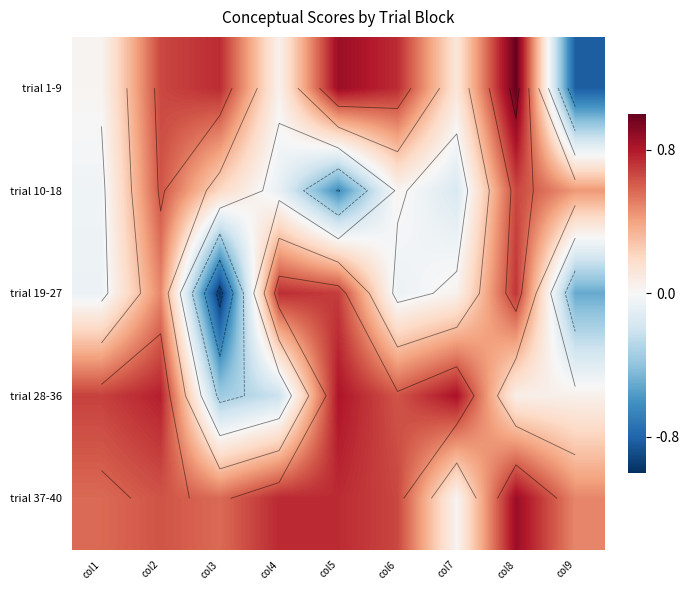

How many categories are shown in the chart?

9